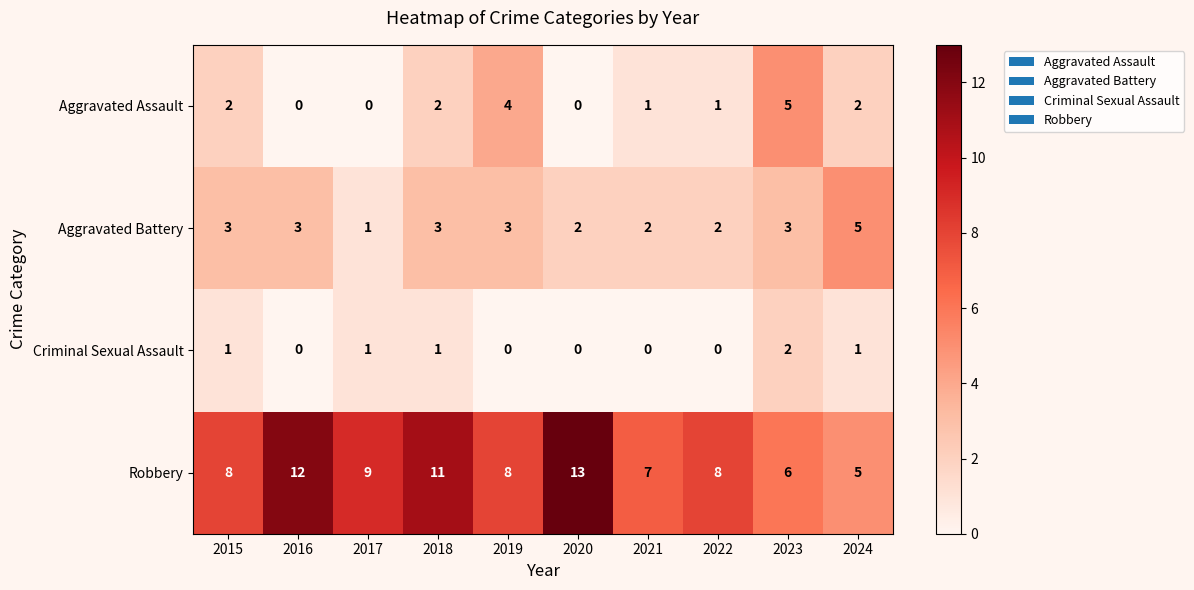

What is the difference between the highest and lowest values at 2024?

4